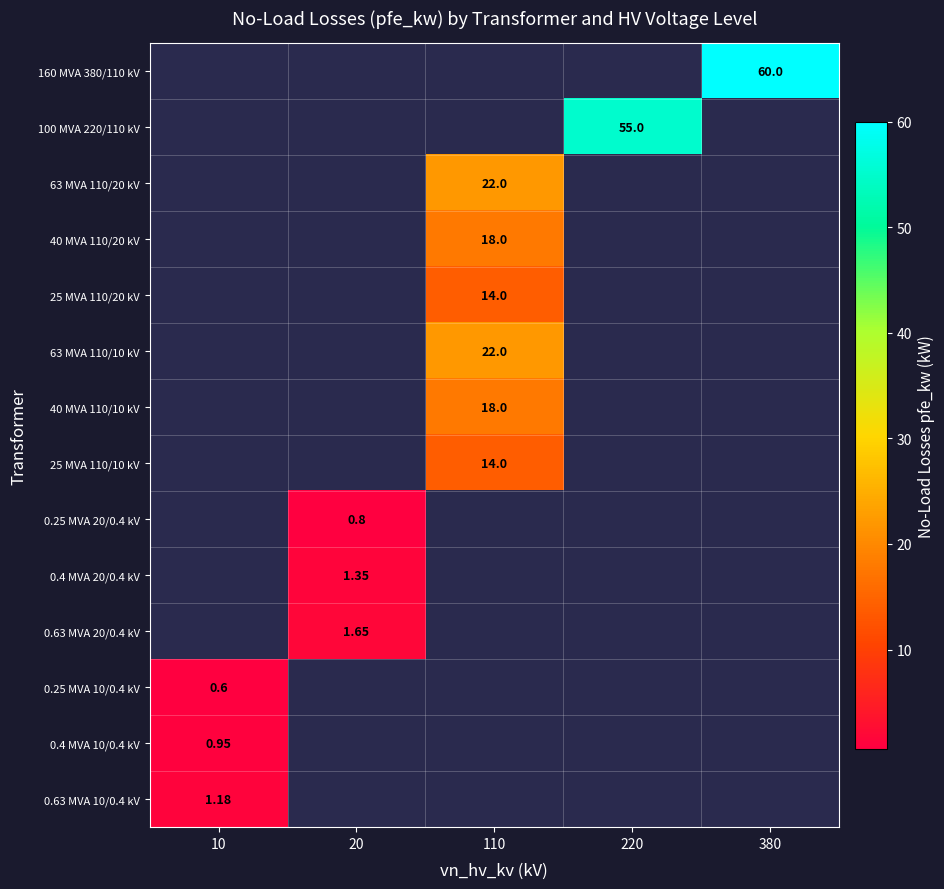

What is the maximum value shown in the chart?

60.0